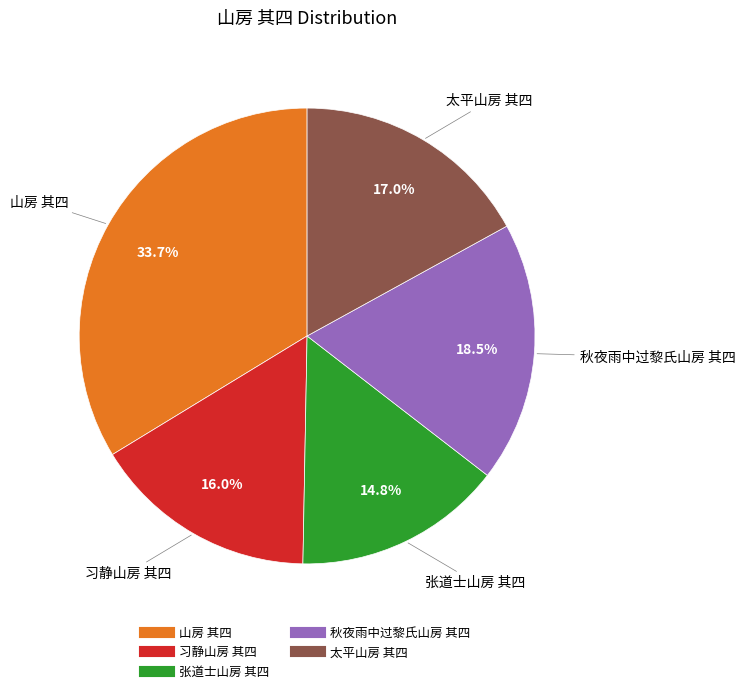

To the nearest percent, what is the combined percentage of 习静山房 其四 and 张道士山房 其四?

31%